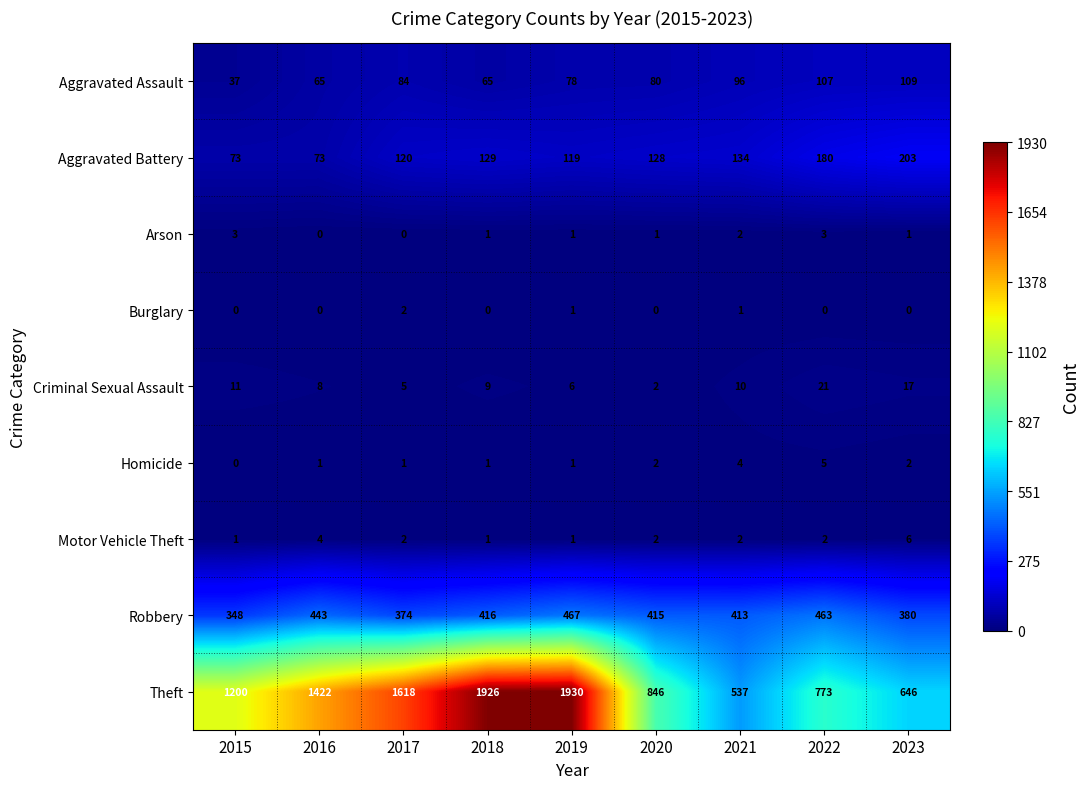

True or false: Motor Vehicle Theft has a value of 1 at 2017.

False